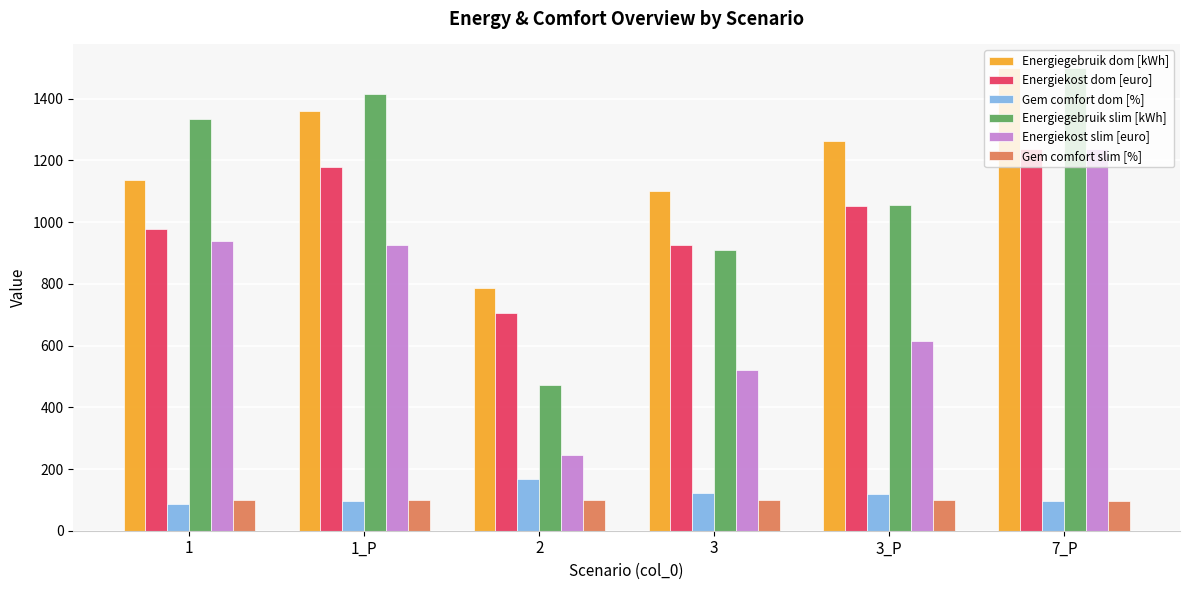

At 2, list the series in order from largest to smallest.

Energiegebruik dom [kWh], Energiekost dom [euro], Energiegebruik slim [kWh], Energiekost slim [euro], Gem comfort dom [%], Gem comfort slim [%]